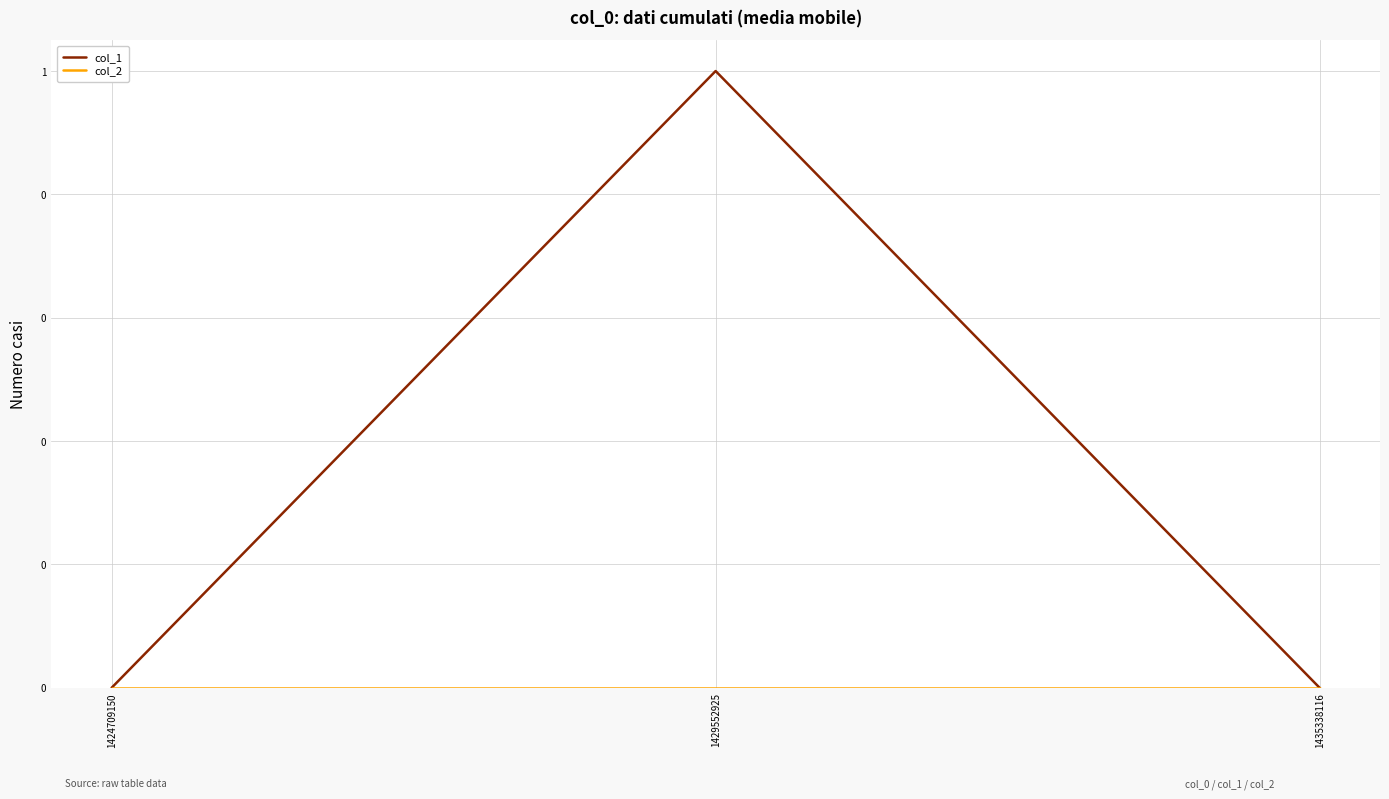

Between 1435338116 and 1429552925, which is larger?

1429552925